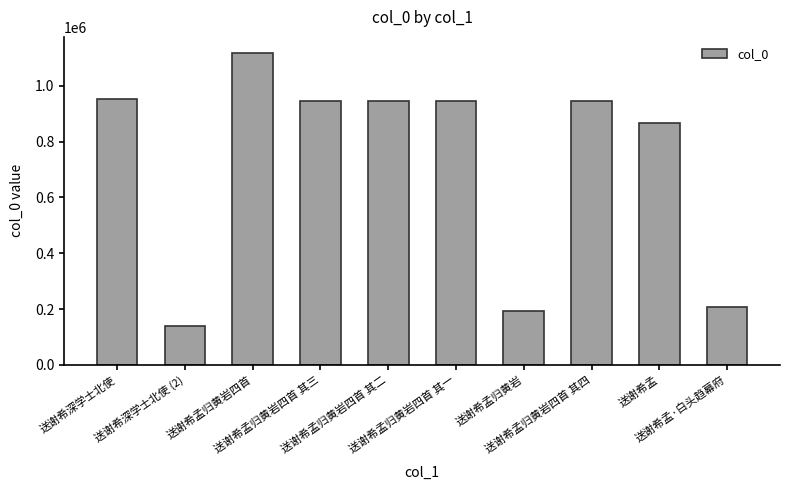

What is the approximate value at 送谢希孟归黄岩四首 其四, to the nearest 50?

946400